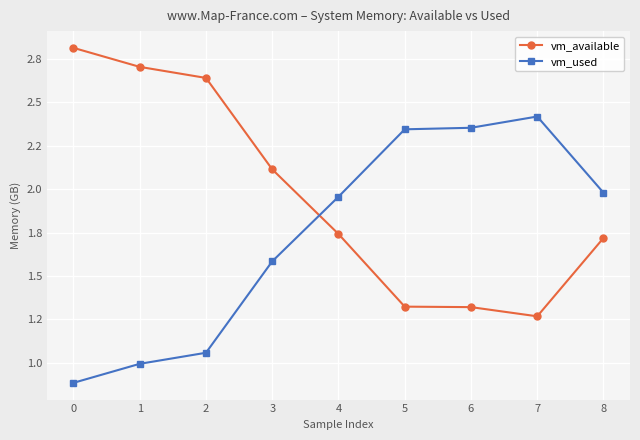

What is the average value of the vm_used series?

1.7